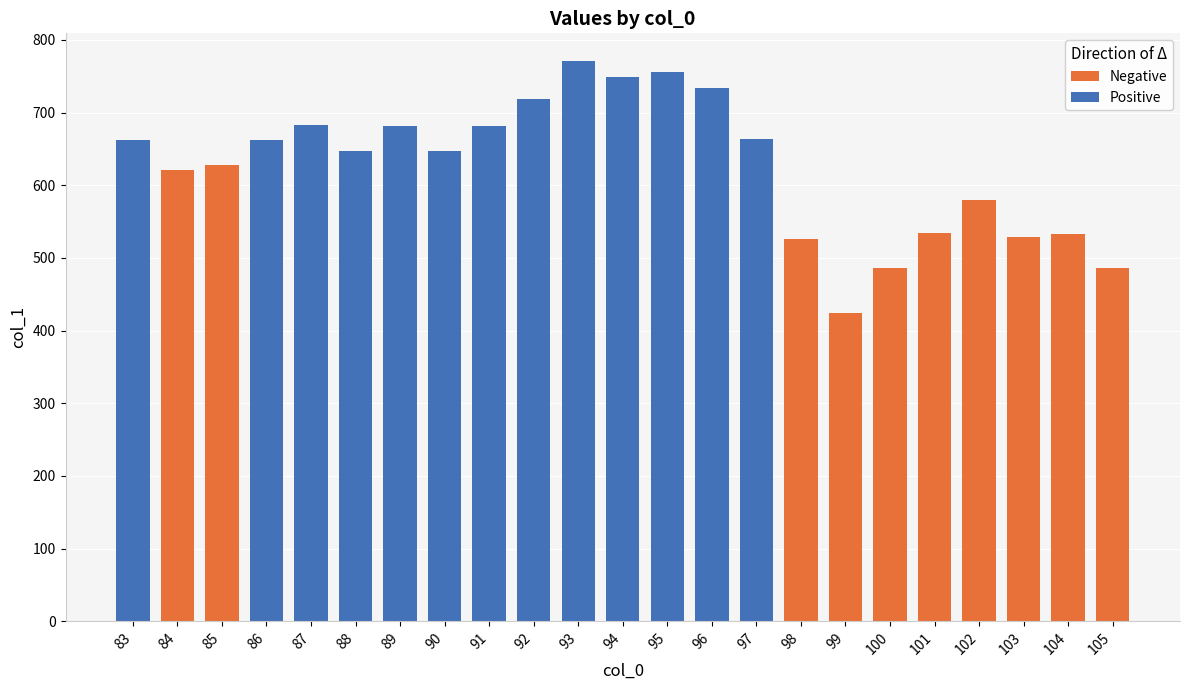

The value of Negative at 98 is 331.9. True or false?

False